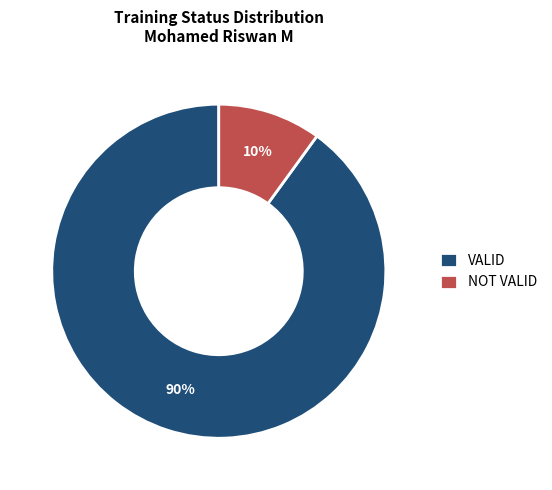

Which has a higher value, VALID or NOT VALID?

VALID